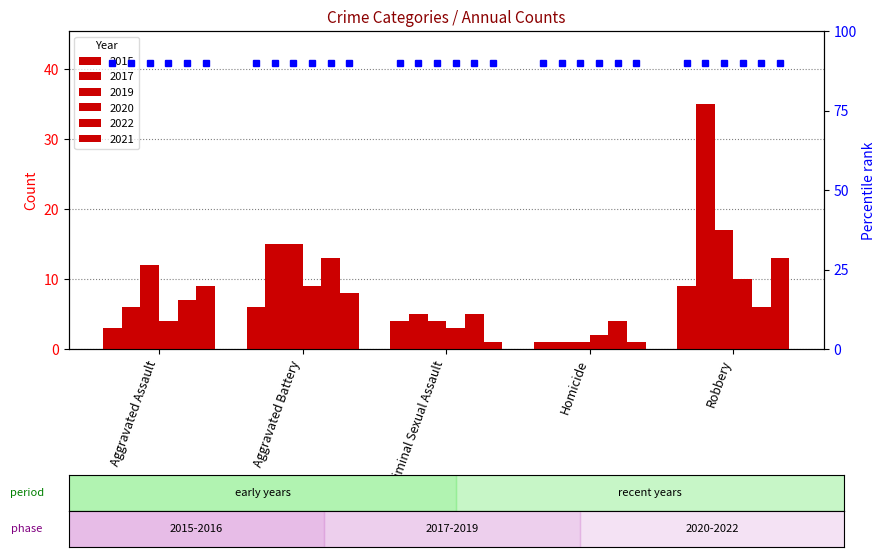

Is it true that 2019 equals 4 at Criminal Sexual Assault?

True